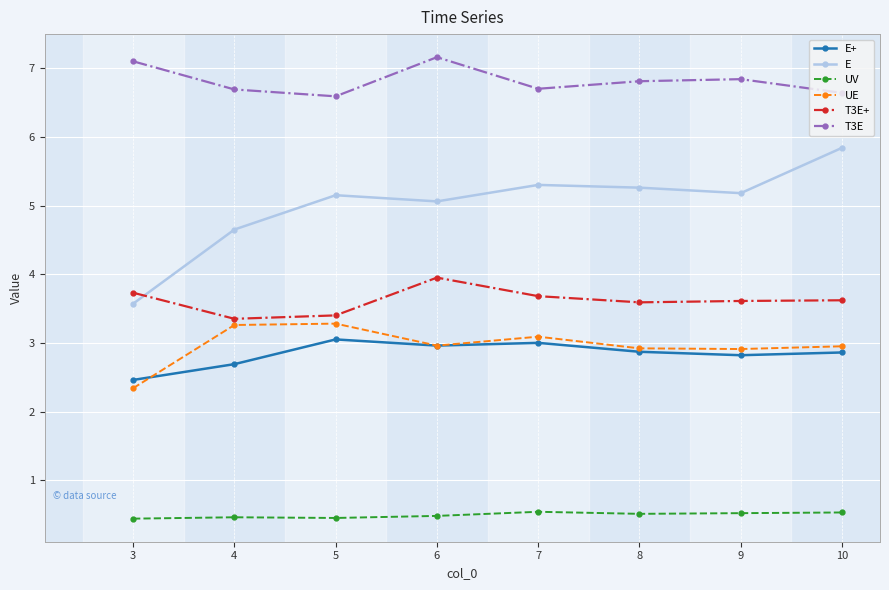

What is the difference between the second highest and minimum values in the T3E+ series?

0.4